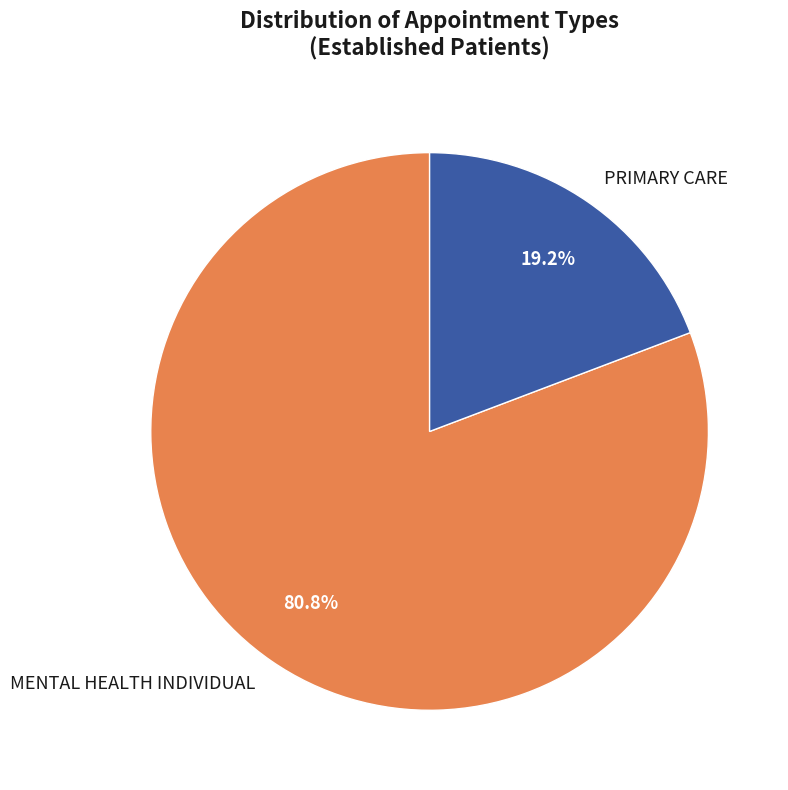

Do MENTAL HEALTH INDIVIDUAL and PRIMARY CARE together represent more than half of the pie?

Yes